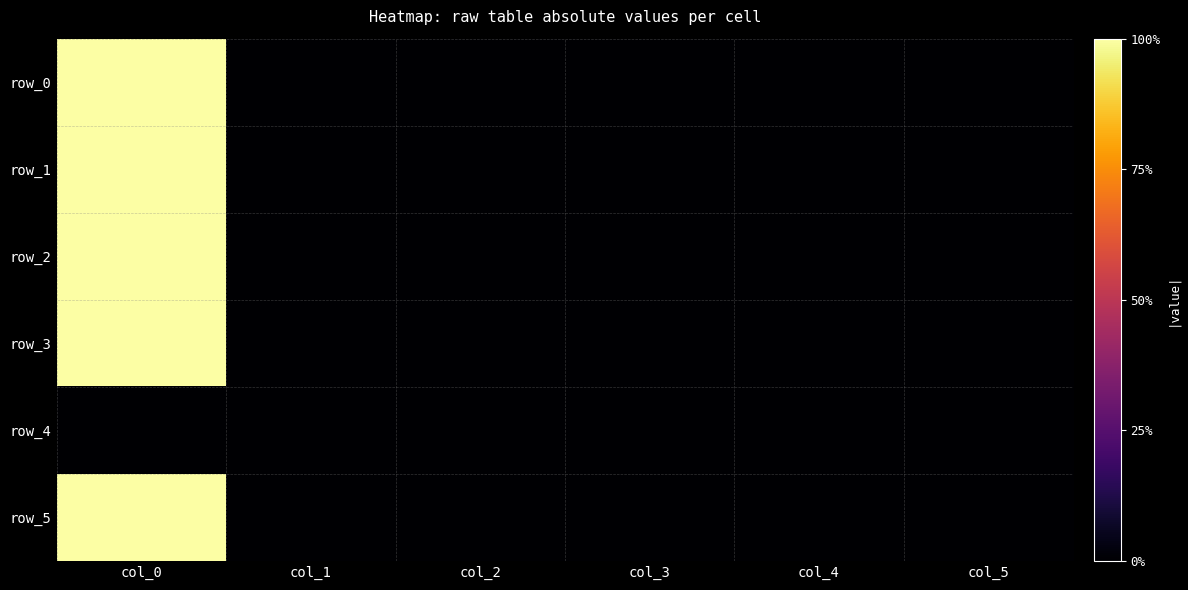

Which series has the largest total across all categories?

row_3